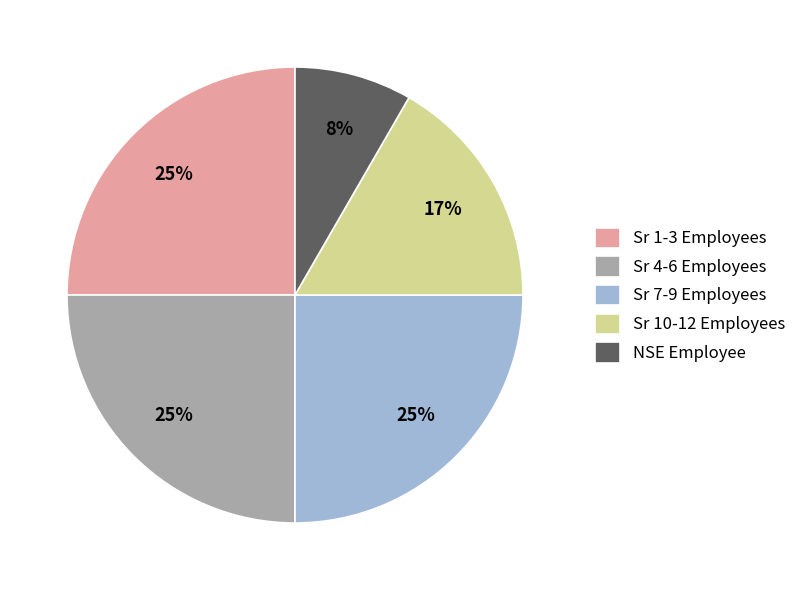

Which has a higher value, Sr 10-12 Employees or Sr 7-9 Employees?

Sr 7-9 Employees